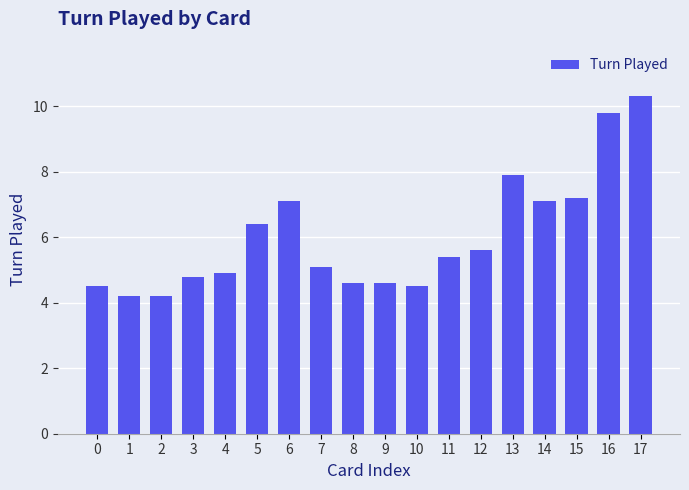

What is the greatest value displayed?

10.3